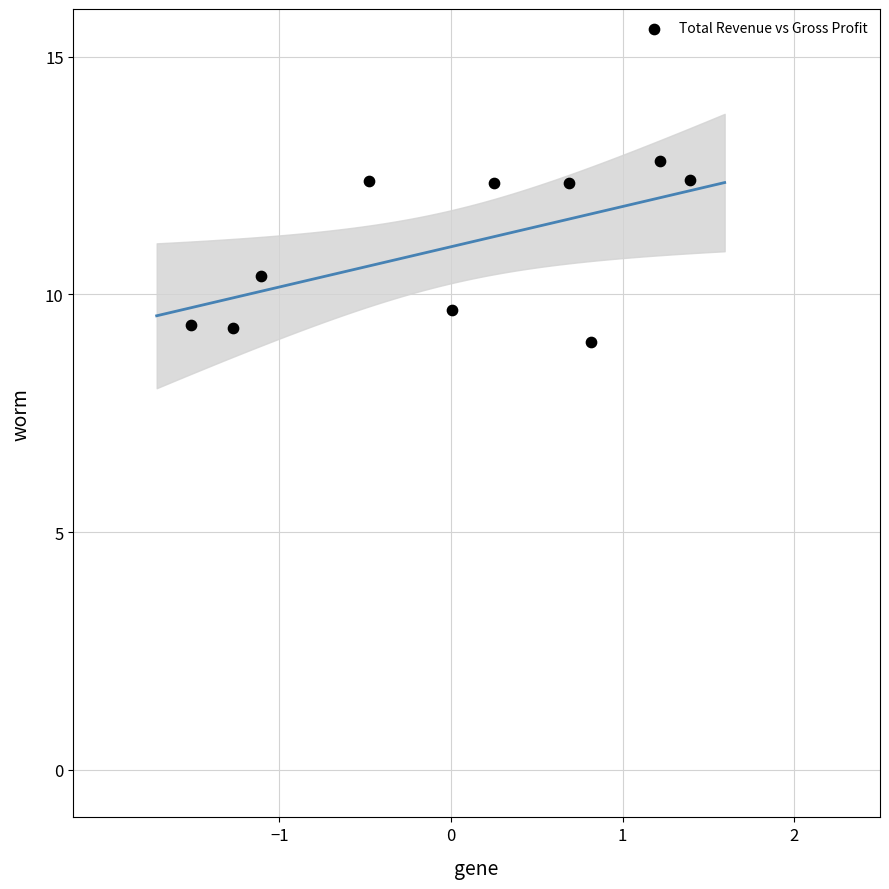

What is the range of Y values (max minus min)?

3.8